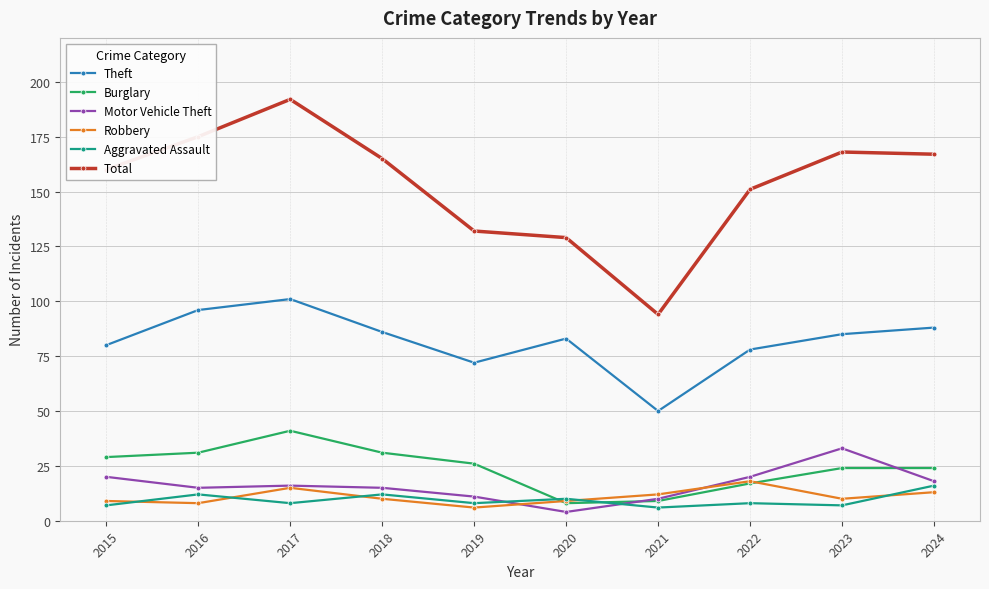

What is the maximum value shown in the chart?

192